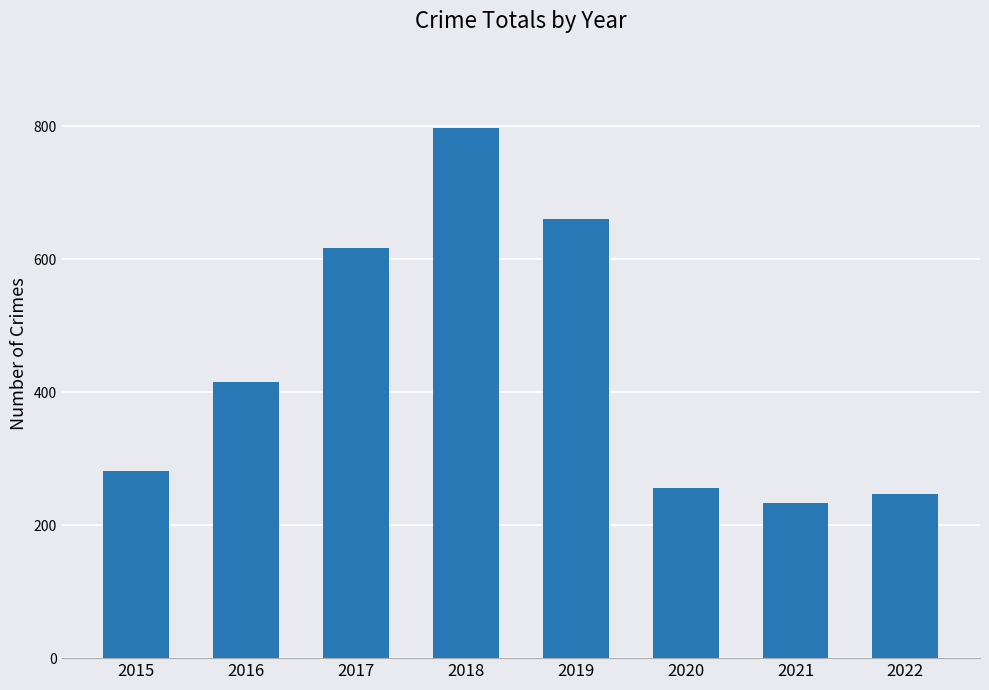

The value at 2020 is 99. True or false?

False